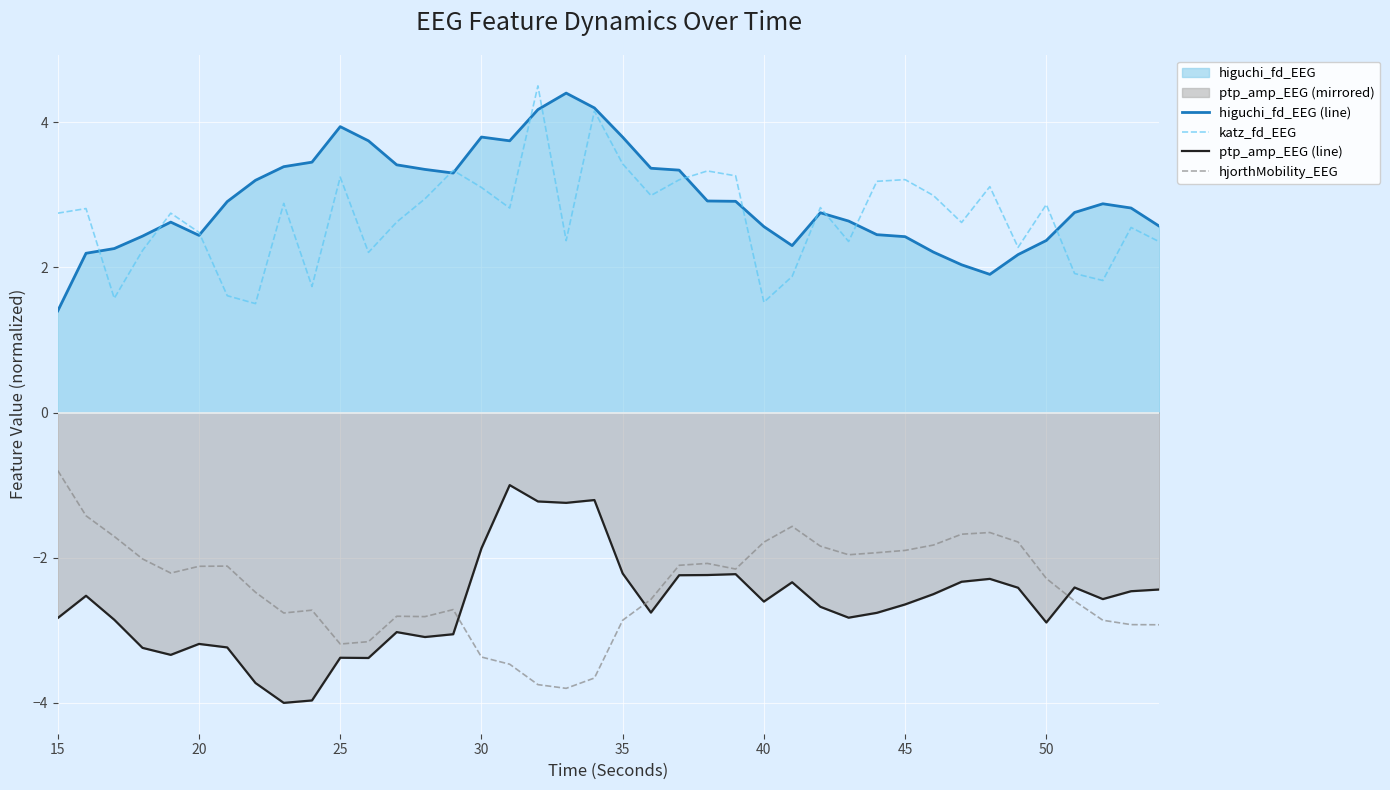

Is the value of higuchi_fd_EEG (line) at 30 greater than the value of ptp_amp_EEG (line) at 45?

Yes